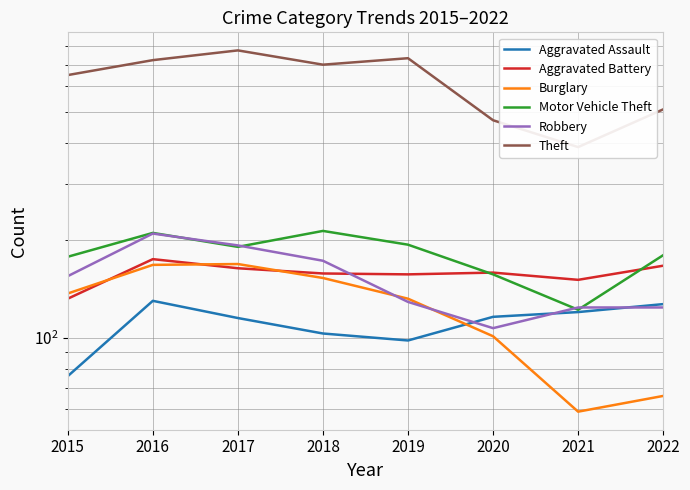

How many intersections are there between Aggravated Assault and Burglary?

1